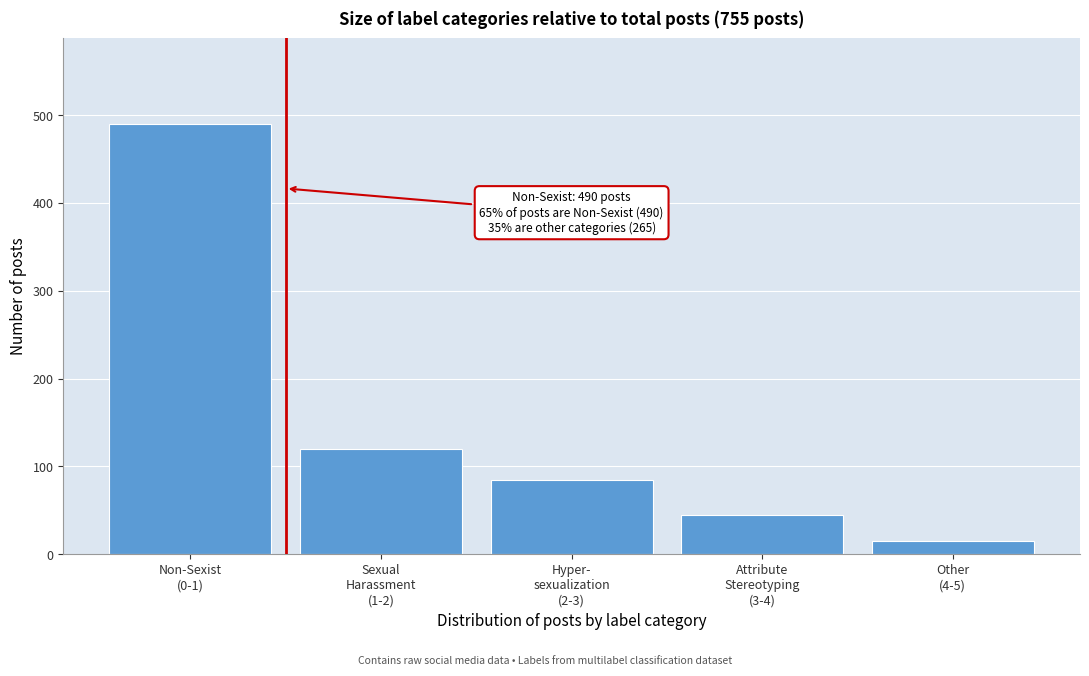

Reading right to left, what are all the values shown in this chart?

15	45	85	120	490